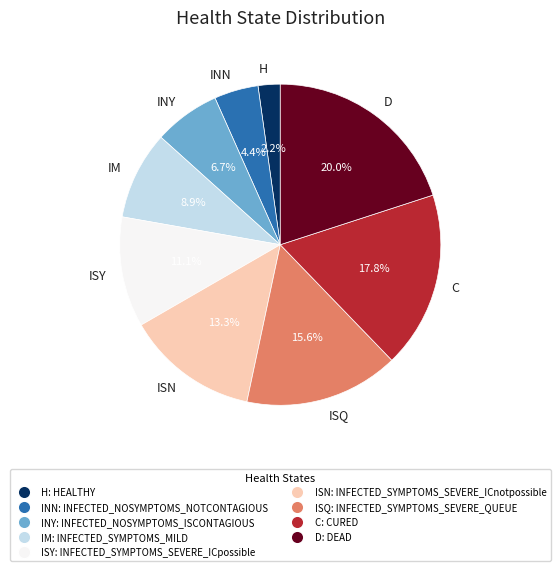

Is there any slice that represents more than half of the pie?

No